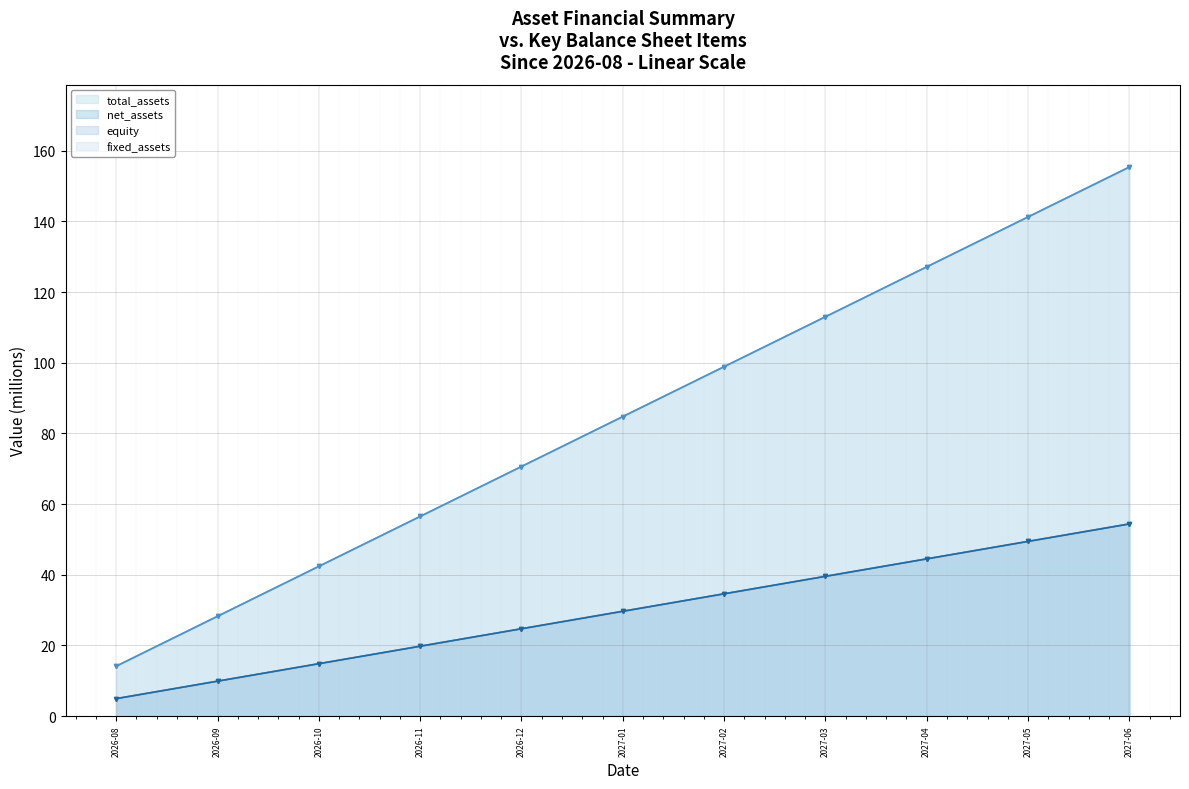

True or false: fixed_assets (line) and total_assets (line) intersect in this chart.

False